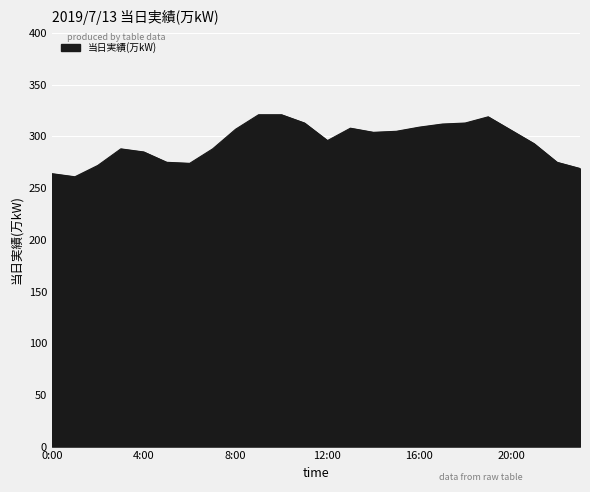

What is the greatest value displayed?

321